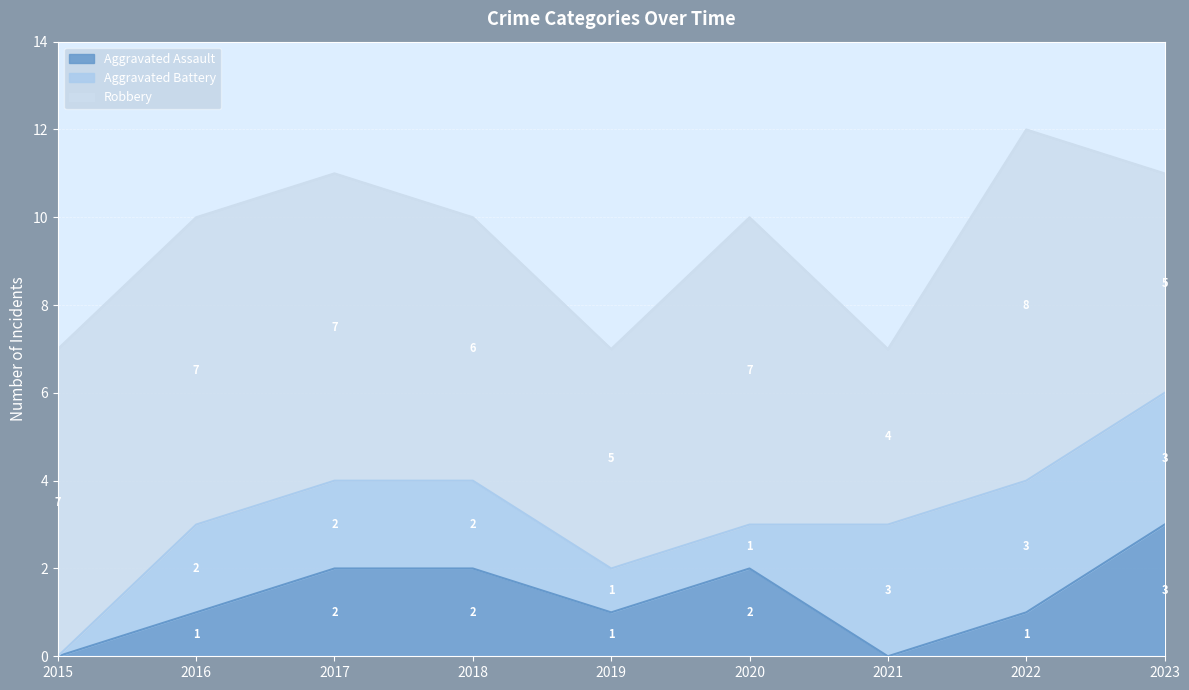

How many lines are shown in the chart?

3